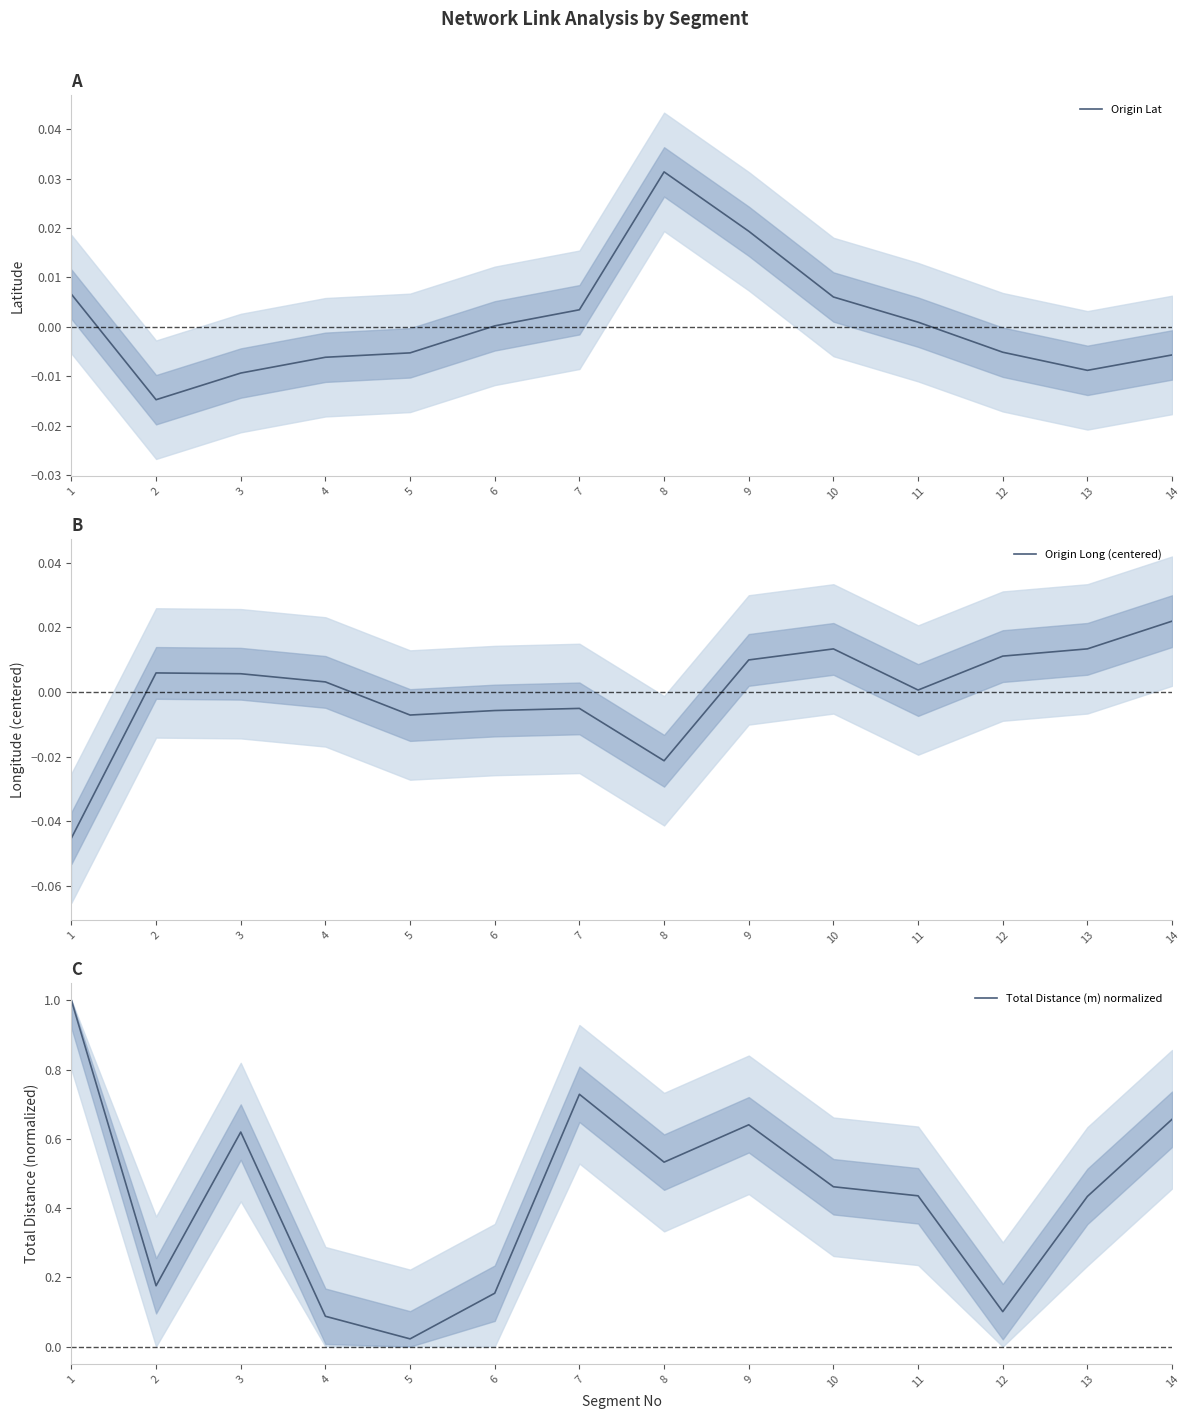

How many data points in Origin Long (centered) are less than 0?

5